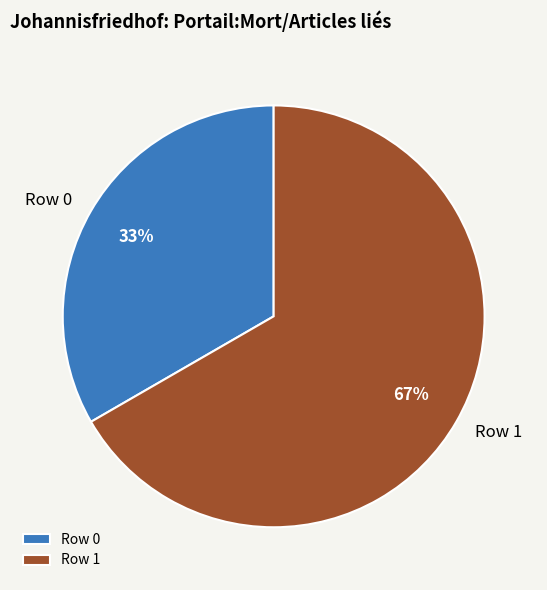

Rank the categories by value from highest to lowest.

Row 1, Row 0